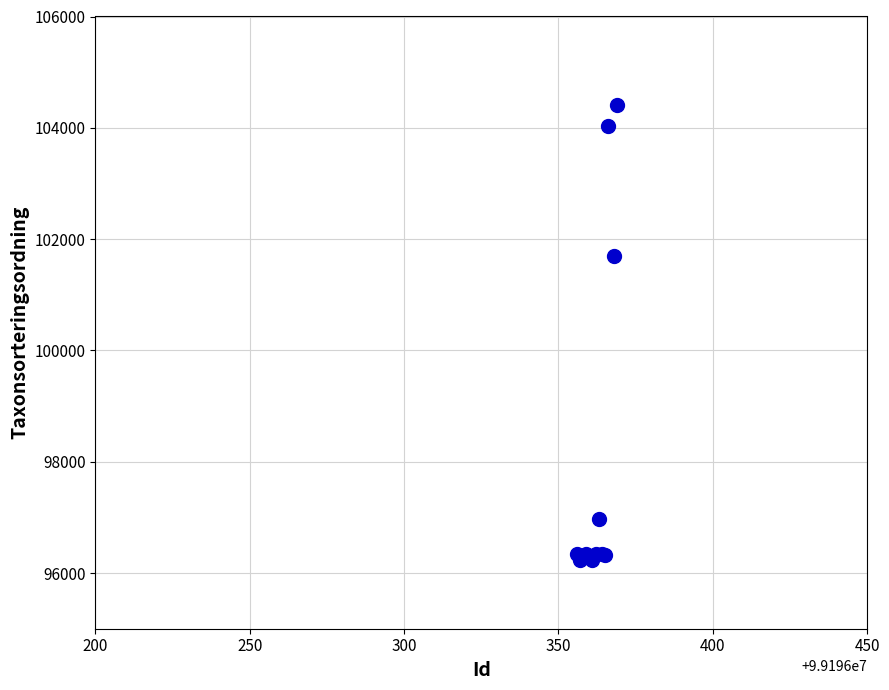

What Y value in the scatter plot is closest to 100323?

101691